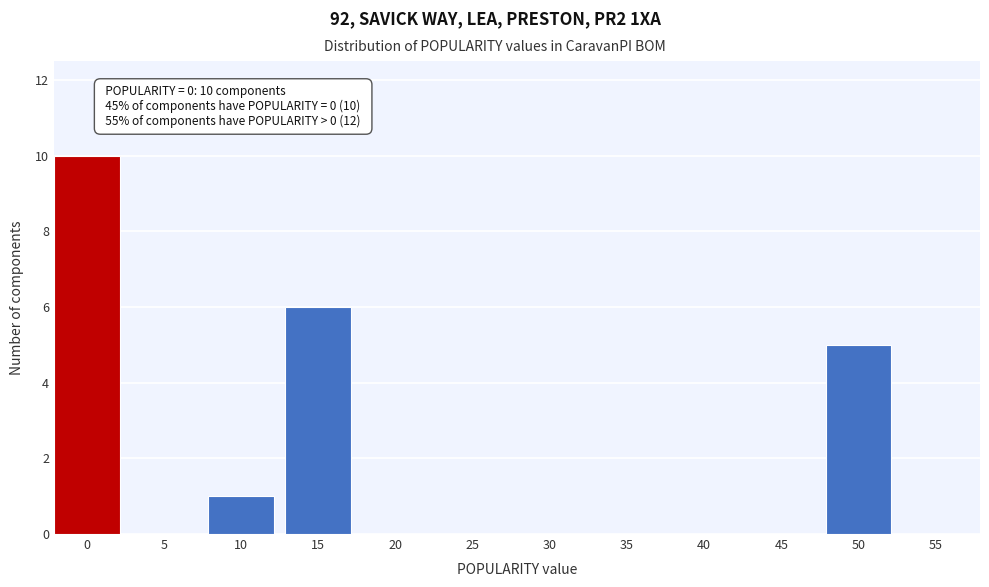

Reading left to right, transcribe all the data shown in this chart.

0=10	5=0	10=1	15=6	20=0	25=0	30=0	35=0	40=0	45=0	50=5	55=0